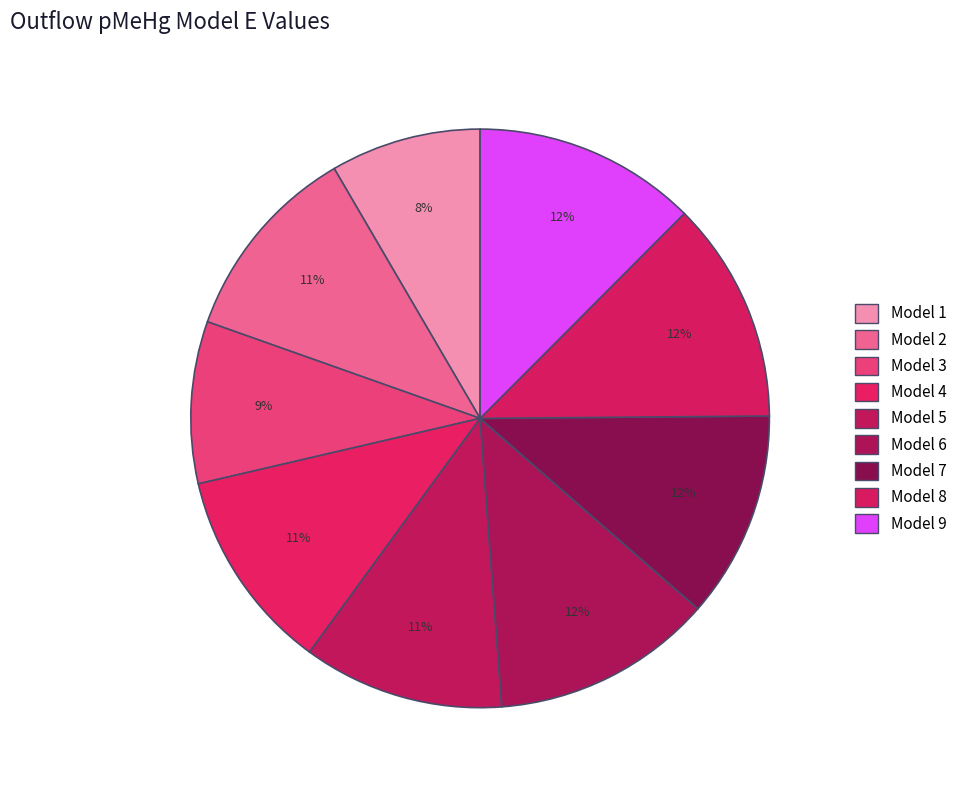

Is it true that Model 7 is 1% of the pie?

False